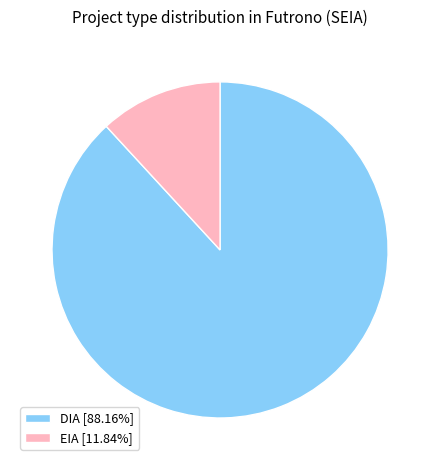

Which slice is the largest?

DIA